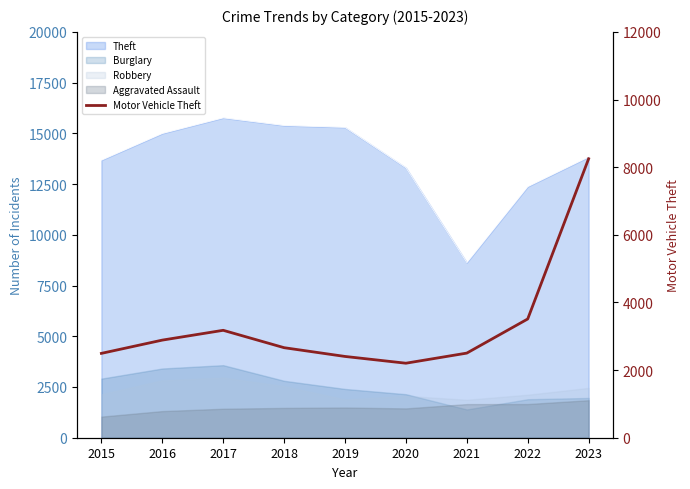

Reading right to left, transcribe all the data shown in this chart.

2023=8247	2022=3511	2021=2502	2020=2203	2019=2403	2018=2662	2017=3176	2016=2886	2015=2494